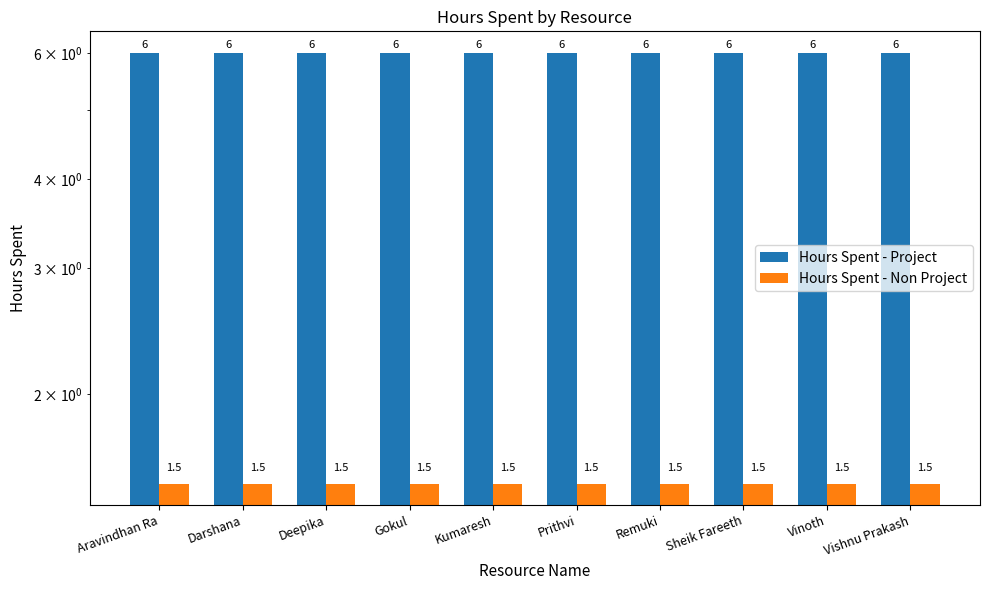

True or false: Hours Spent - Project has a value of 6.0 at Kumaresh.

True